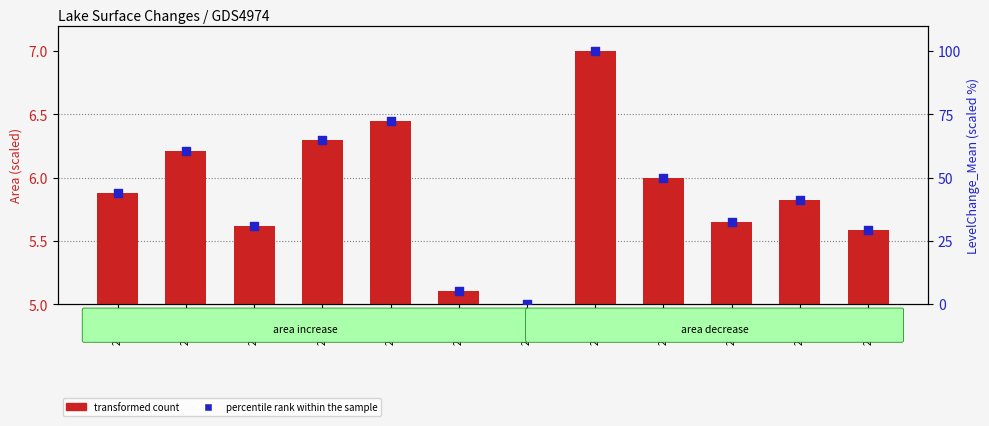

What are all the series names shown in the legend?

transformed count, percentile rank within the sample